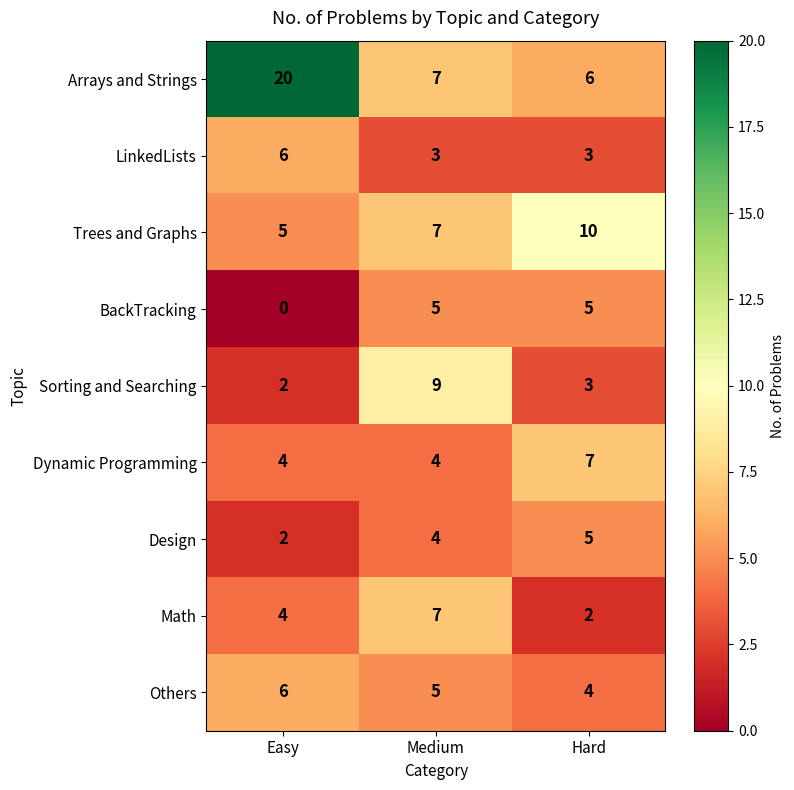

Where does the Others series first go above 5?

Easy